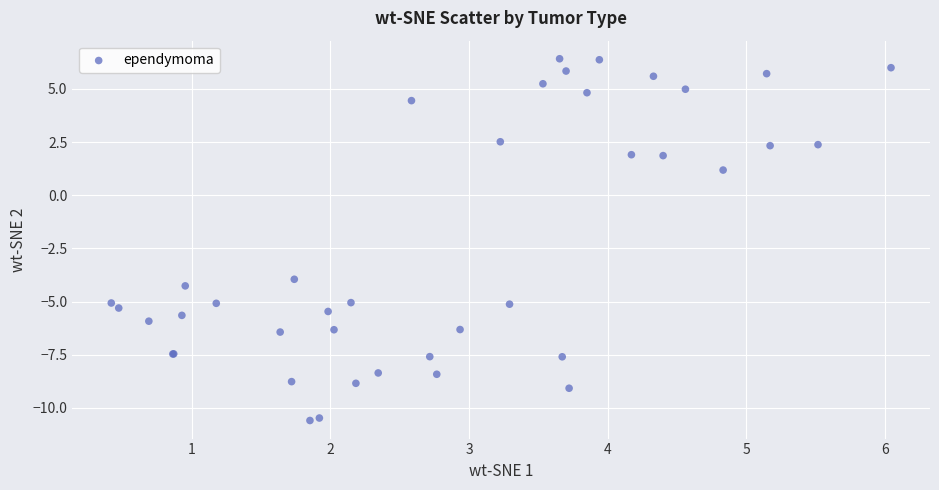

What Y value in the scatter plot is closest to -2?

-4.0